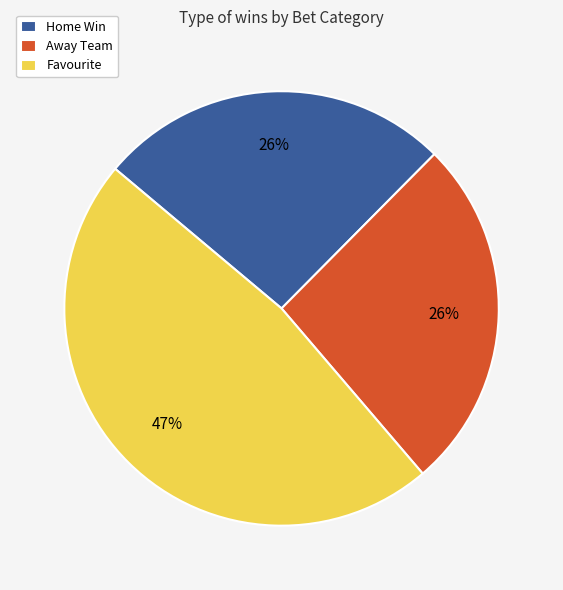

Is there any slice that represents more than half of the pie?

No